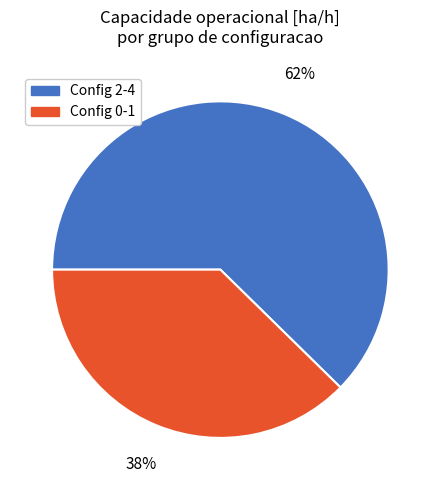

Which has a higher value, Config 2-4 or Config 0-1?

Config 2-4